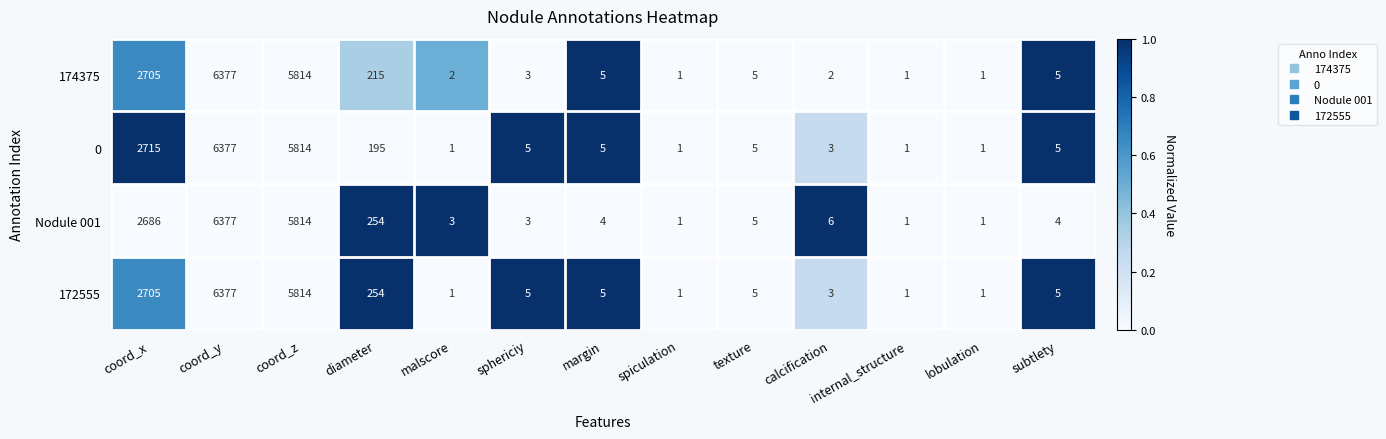

What is the maximum value for 174375?

6377